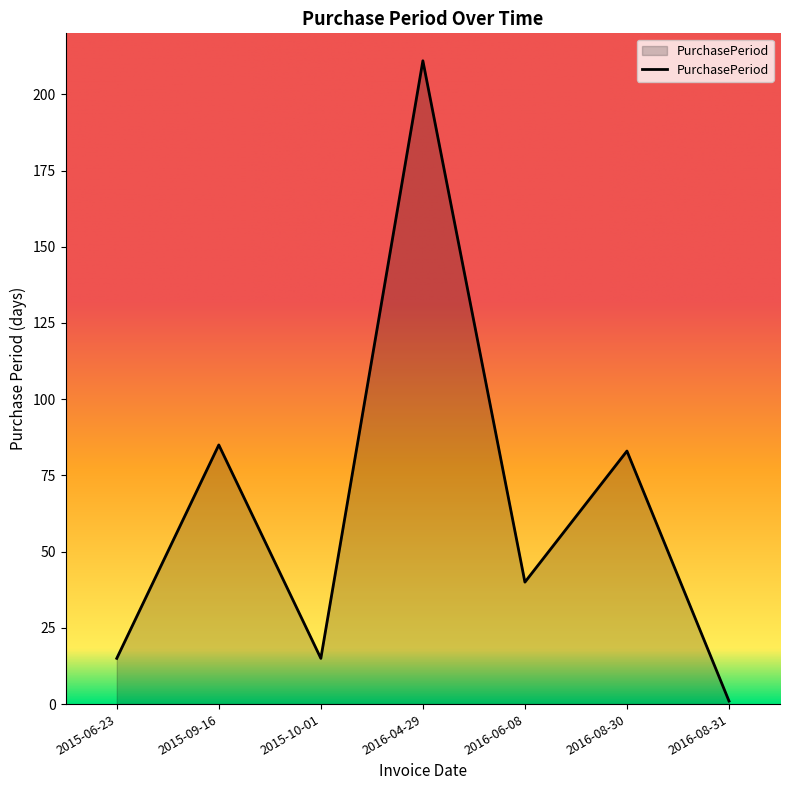

Reading right to left, transcribe all the data shown in this chart.

1	83	40	211	15	85	15